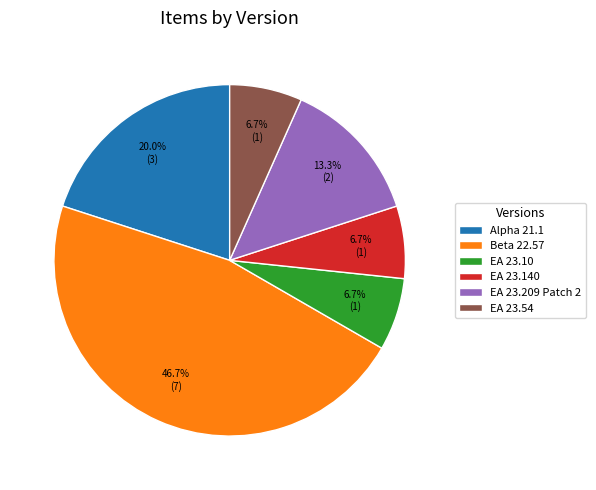

The EA 23.54 slice represents 7% of the pie. True or false?

True